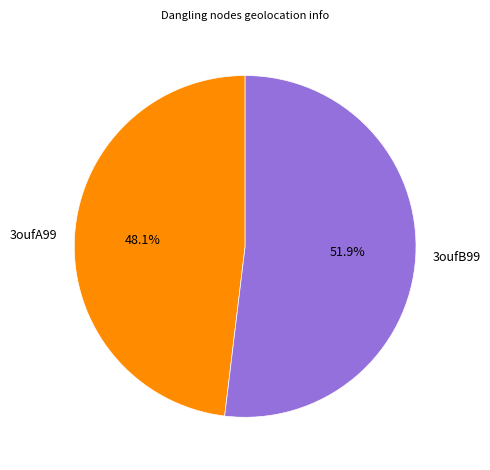

To the nearest percent, what is the average slice percentage?

50%